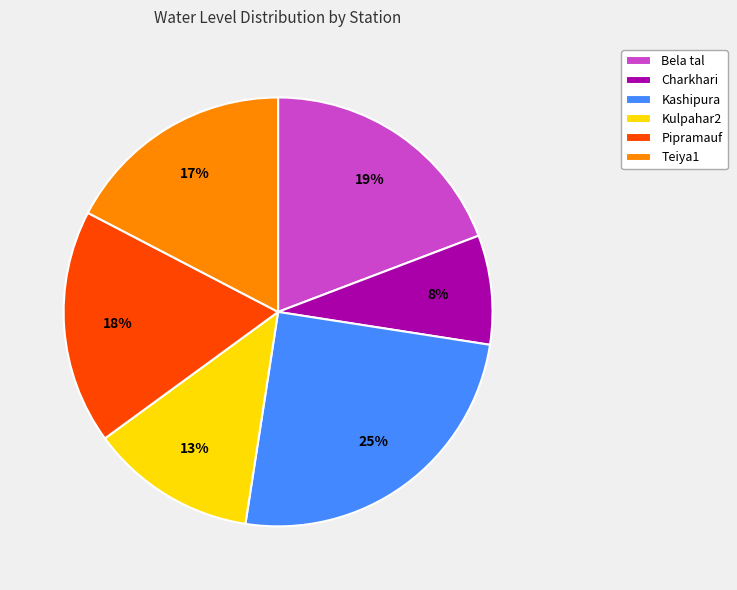

Count the number of slices in the pie.

6